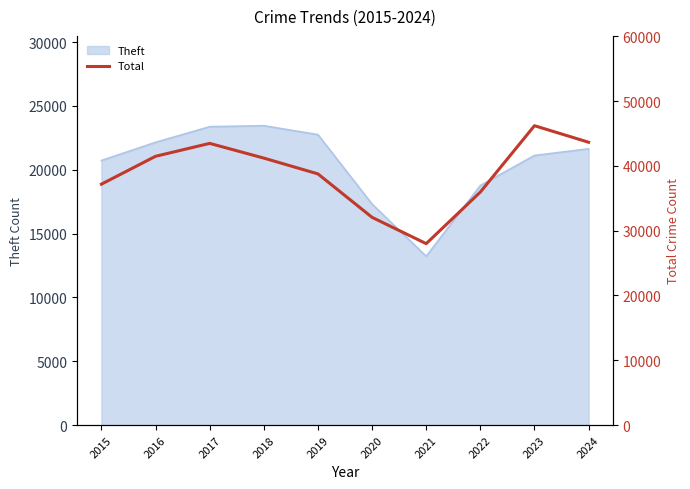

Reading right to left, extract all data points from this chart.

43639	46192	35953	27993	32051	38755	41194	43464	41470	37168